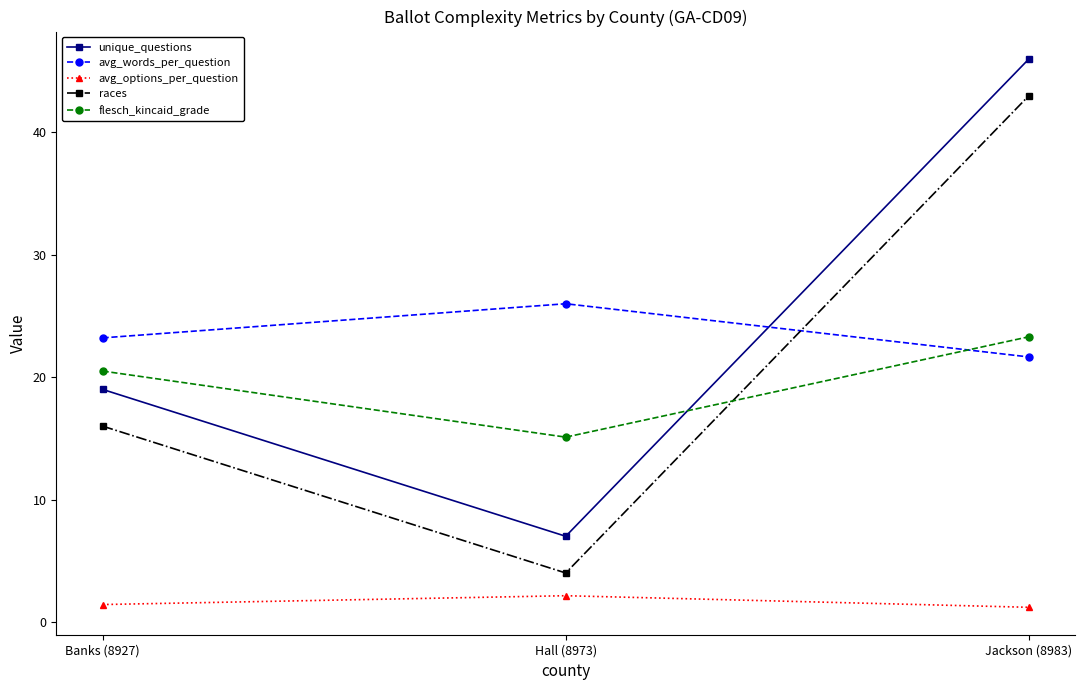

What is the total value across all series at Hall (8973)?

54.2